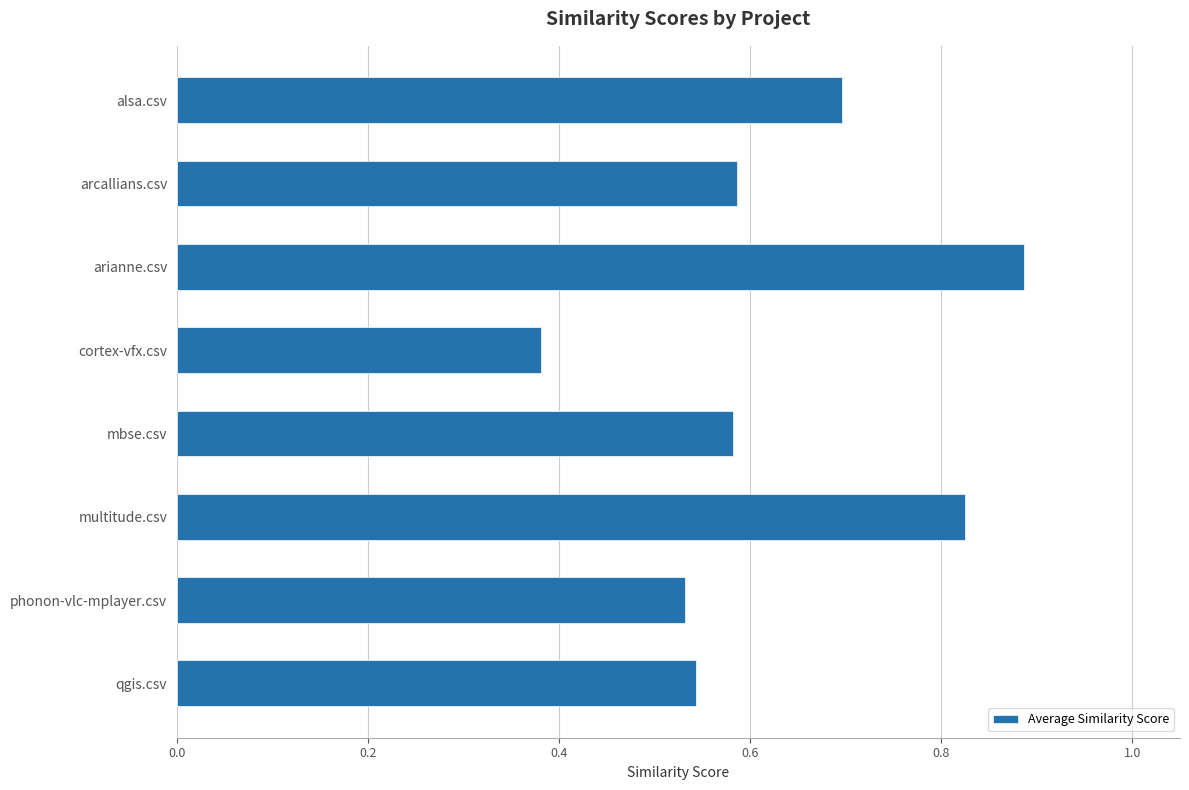

What is the change in value from arianne.csv to phonon-vlc-mplayer.csv?

-0.4